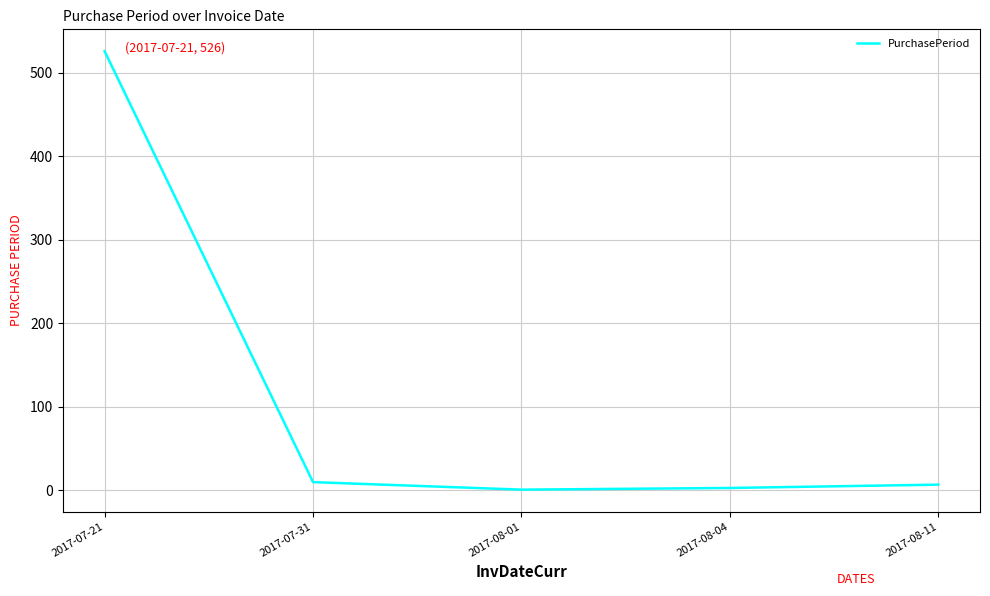

True or false: the data has more than 1 interior local peaks.

False